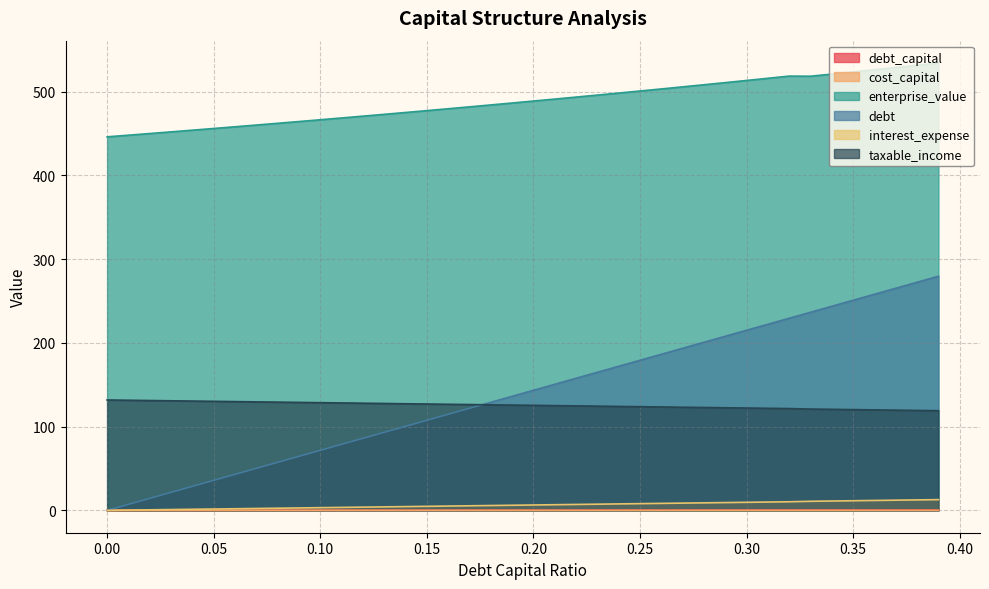

How many data points in debt are above 143?

20